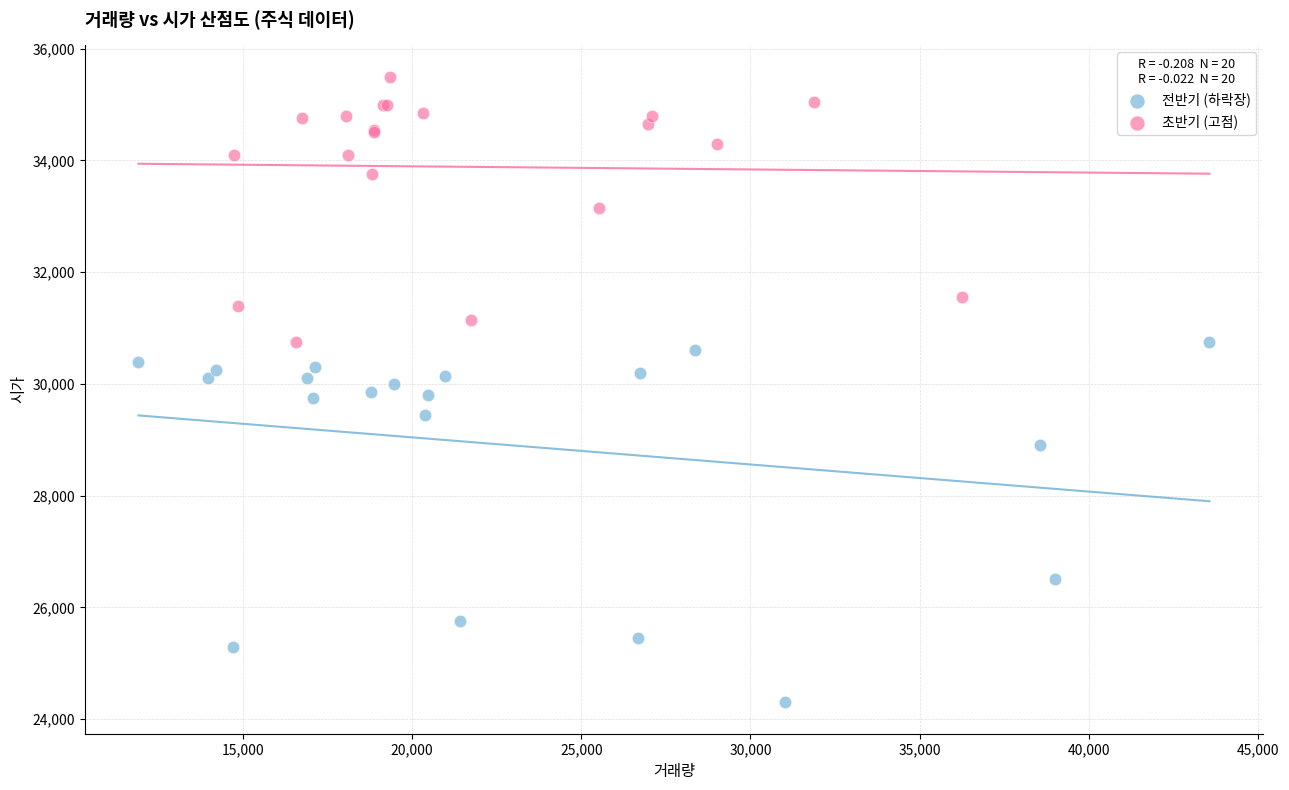

Which series has the widest spread of Y values?

전반기 (하락장)